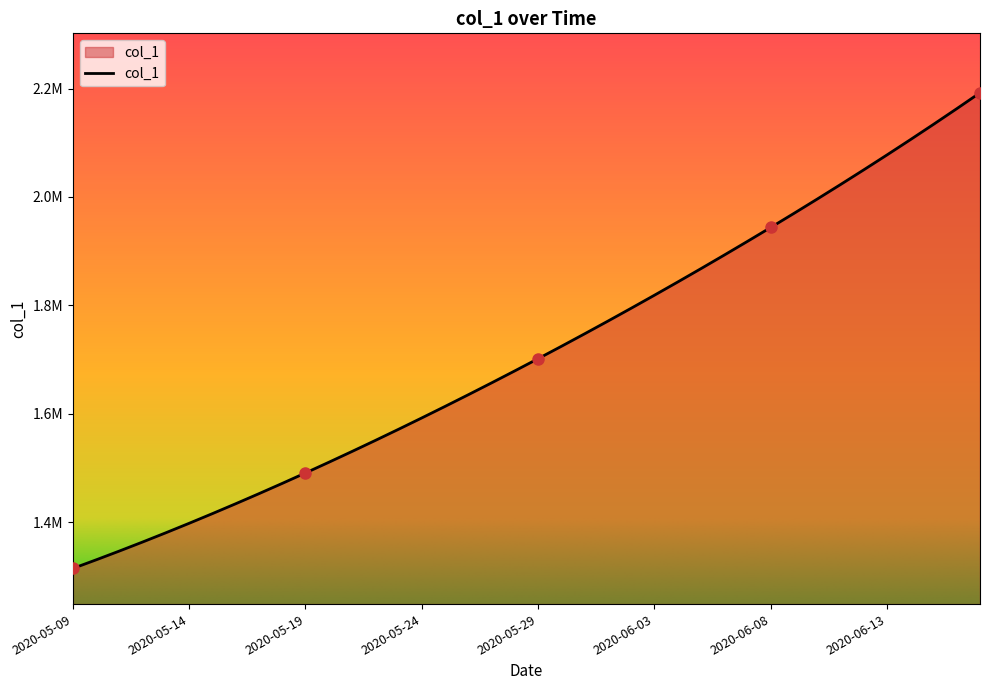

Rank the categories by value from highest to lowest.

2020-06-17, 2020-06-16, 2020-06-15, 2020-06-14, 2020-06-13, 2020-06-12, 2020-06-11, 2020-06-10, 2020-06-09, 2020-06-08, 2020-06-07, 2020-06-06, 2020-06-05, 2020-06-04, 2020-06-03, 2020-06-02, 2020-06-01, 2020-05-31, 2020-05-30, 2020-05-29, 2020-05-28, 2020-05-27, 2020-05-26, 2020-05-25, 2020-05-24, 2020-05-23, 2020-05-22, 2020-05-21, 2020-05-20, 2020-05-19, 2020-05-18, 2020-05-17, 2020-05-16, 2020-05-15, 2020-05-14, 2020-05-13, 2020-05-12, 2020-05-11, 2020-05-10, 2020-05-09